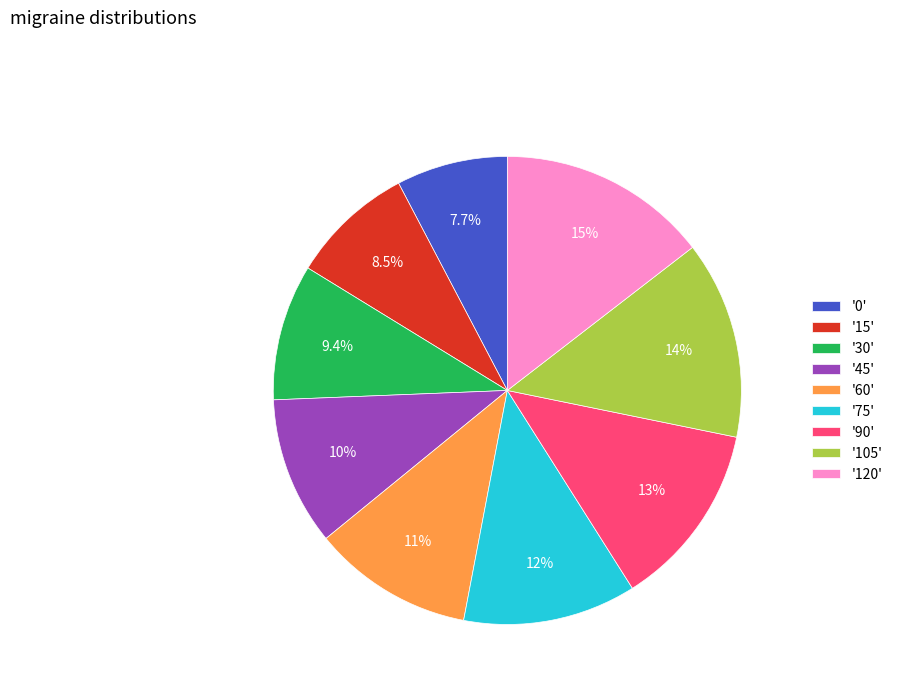

Rank the categories by value from lowest to highest.

'0', '15', '30', '45', '60', '75', '90', '105', '120'